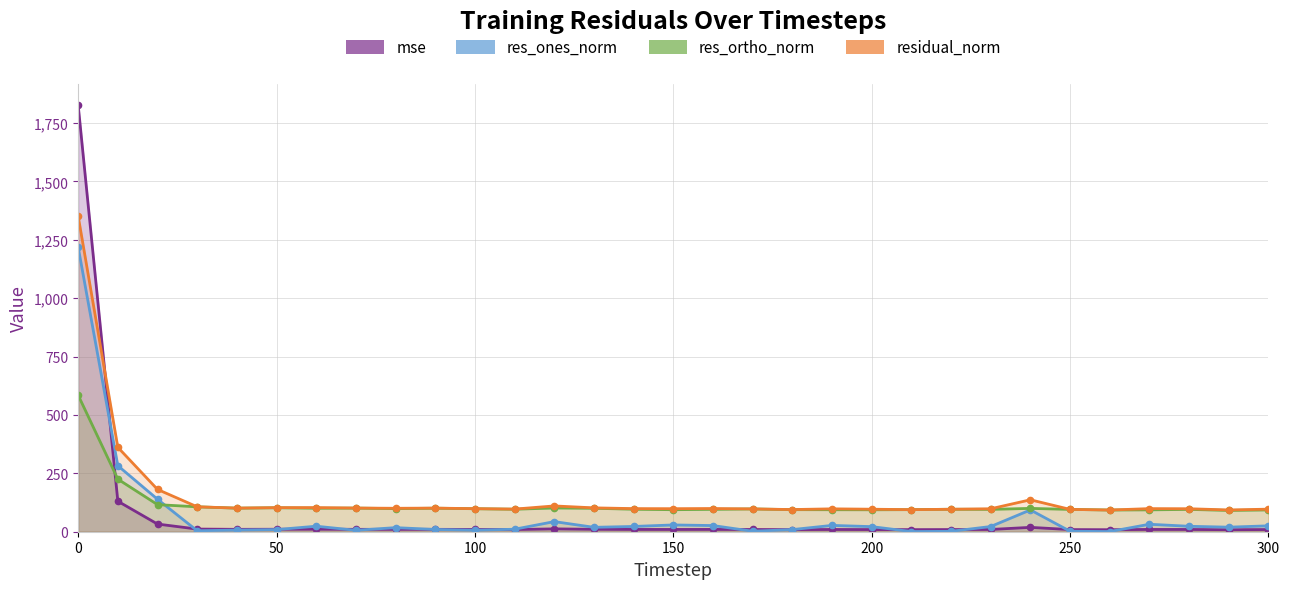

What is the average value of the res_ortho_norm series?

117.7